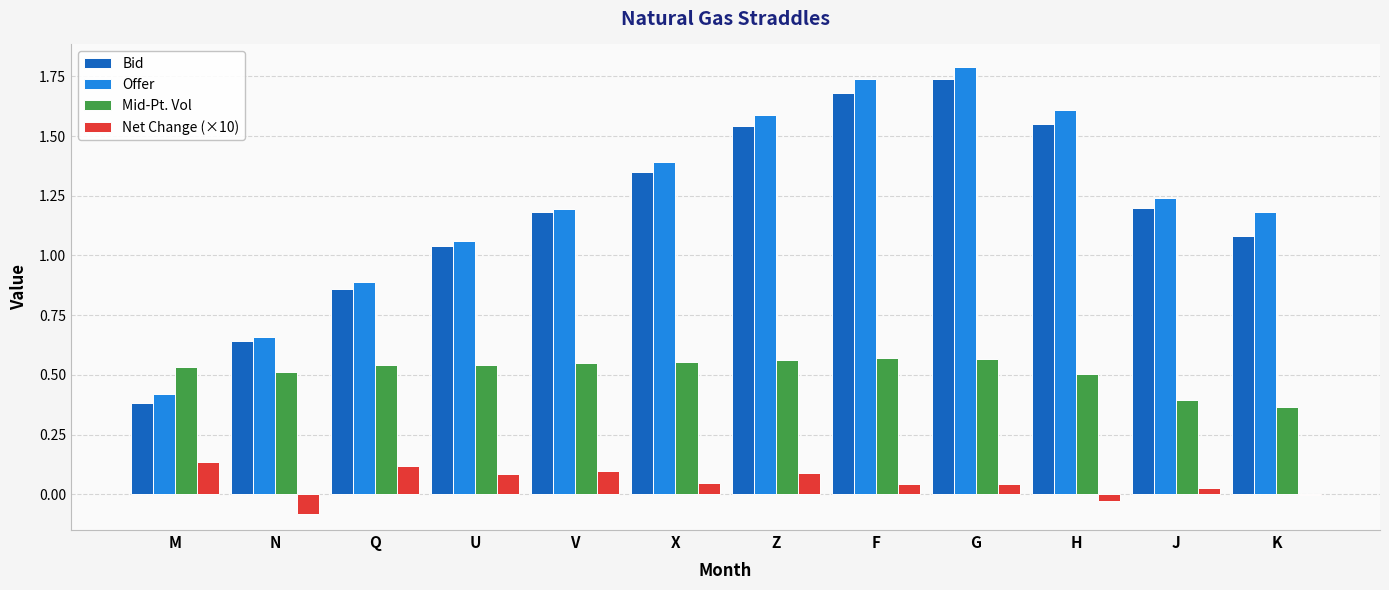

Between X and F, which series saw the biggest shift?

Offer